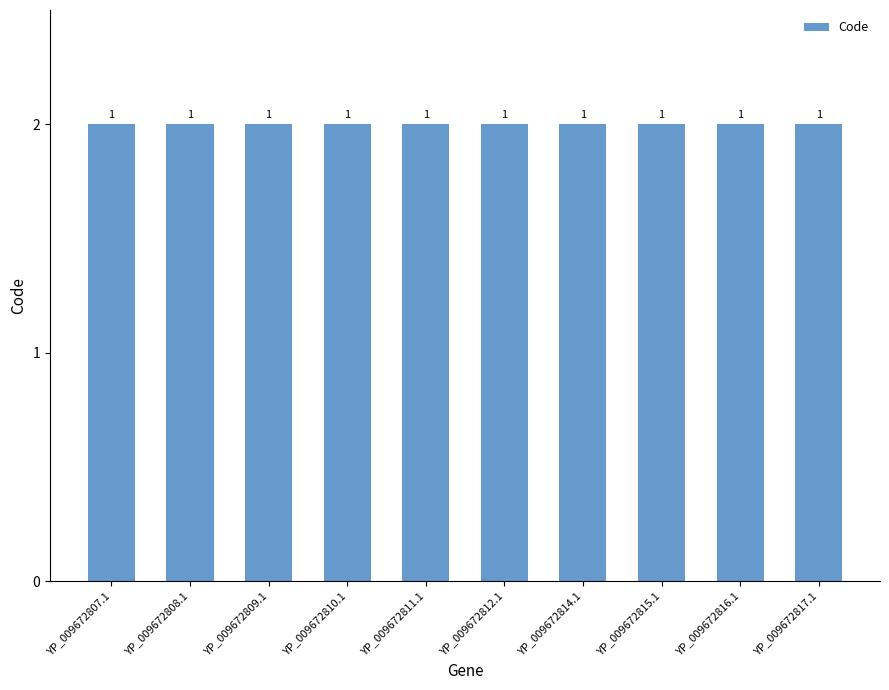

The CDS series shows 1 at YP_009672815.1. True or false?

True